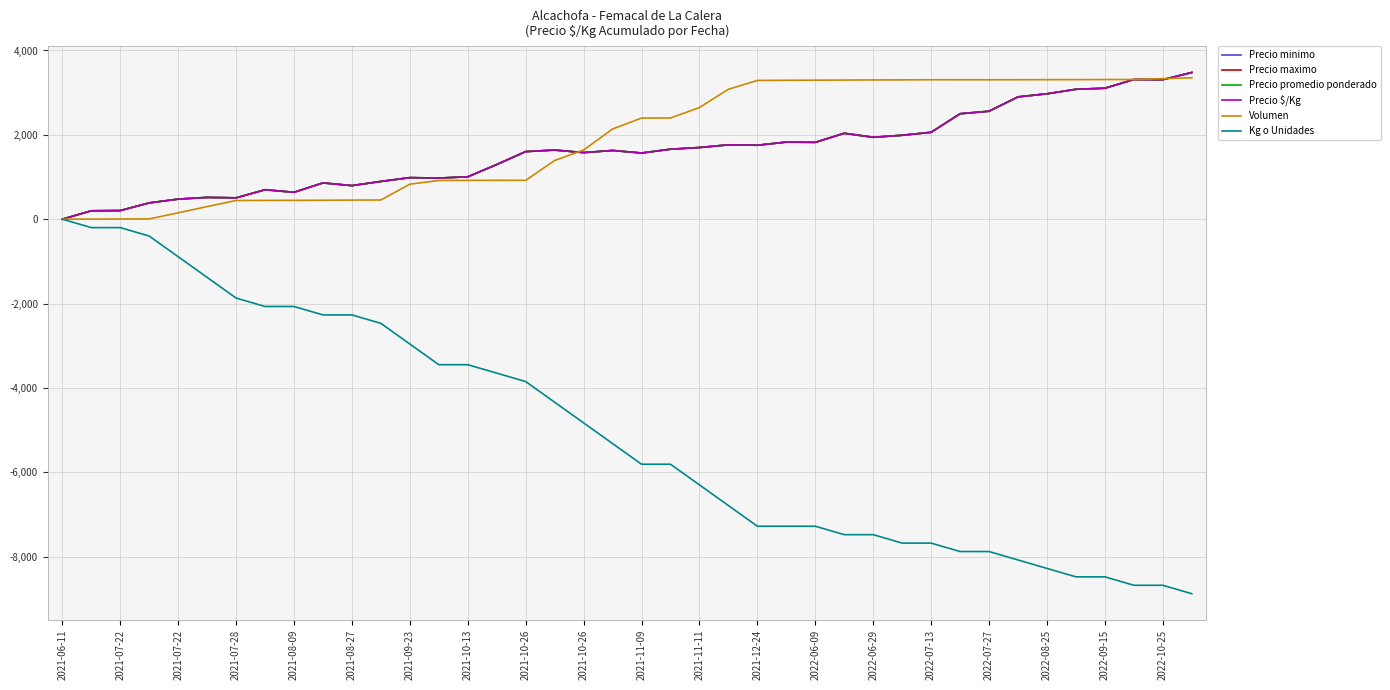

What is the label of the 7th point from the left?

2021-07-28